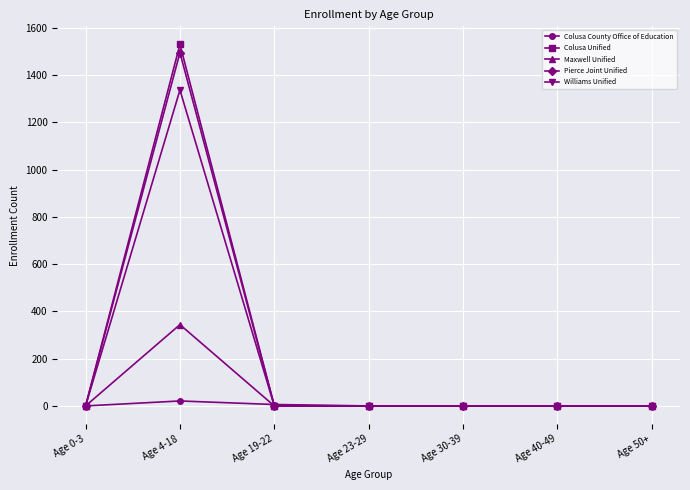

Which series has the largest range (max minus min)?

Colusa Unified